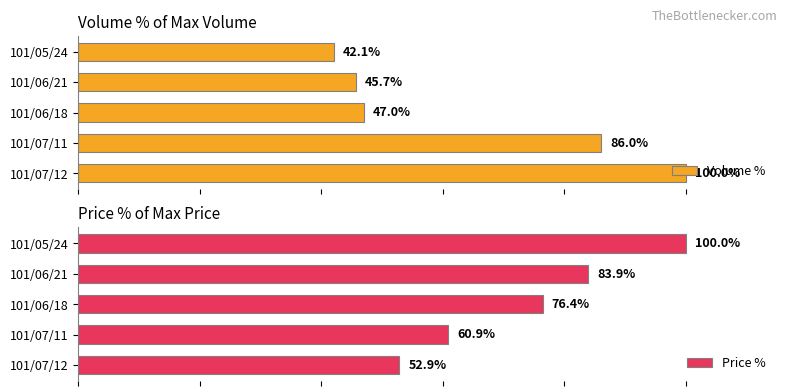

What is the highest value of the Price % series?

100.0